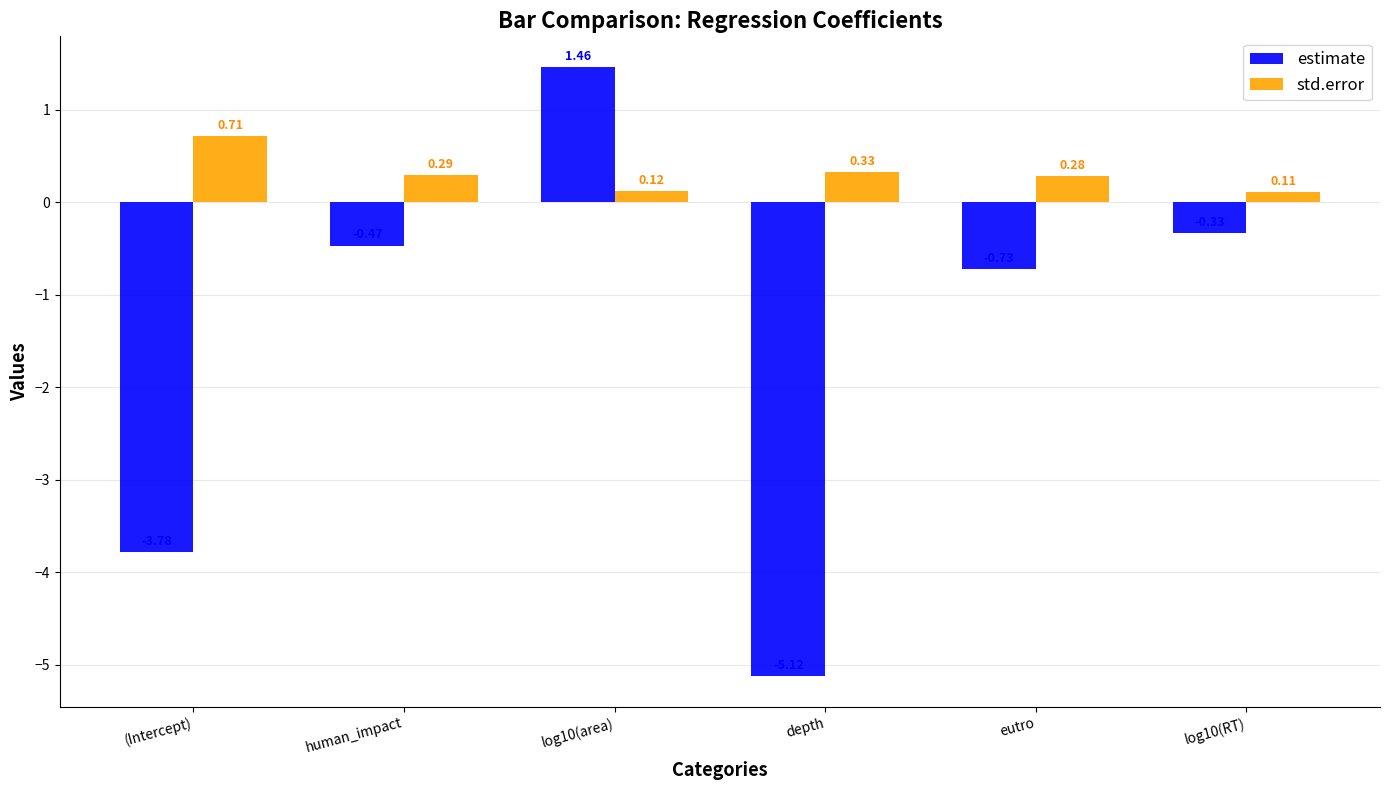

Which series has the widest spread of values?

estimate